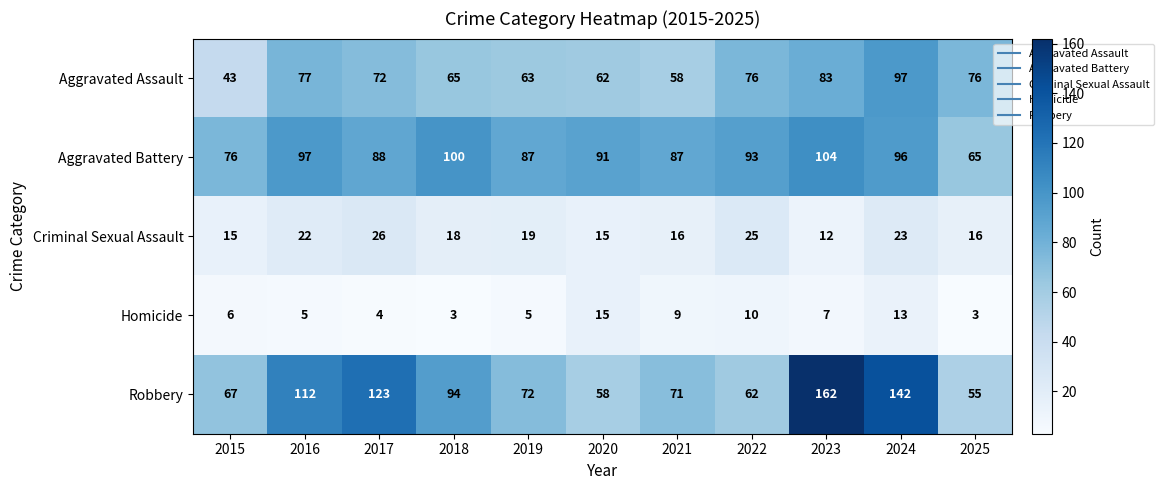

What is the approximate value of Criminal Sexual Assault at 2025, to the nearest 5?

15